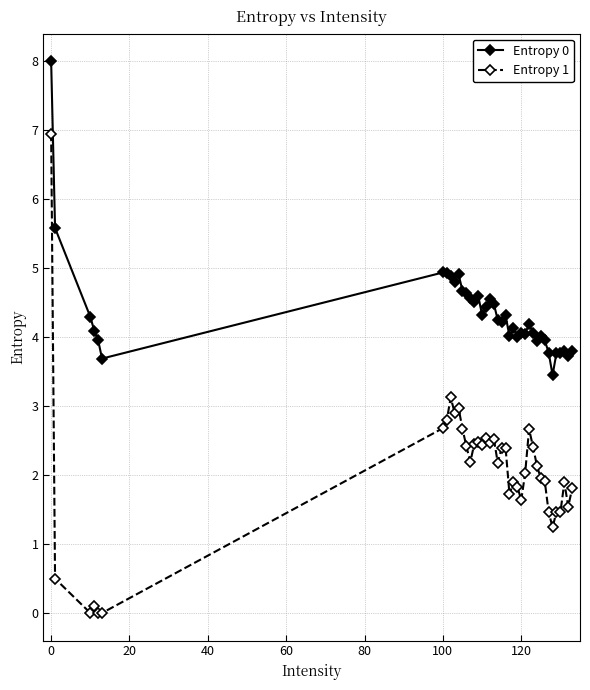

What is the value of the Entropy 0 point at the 27th from the left?

4.1